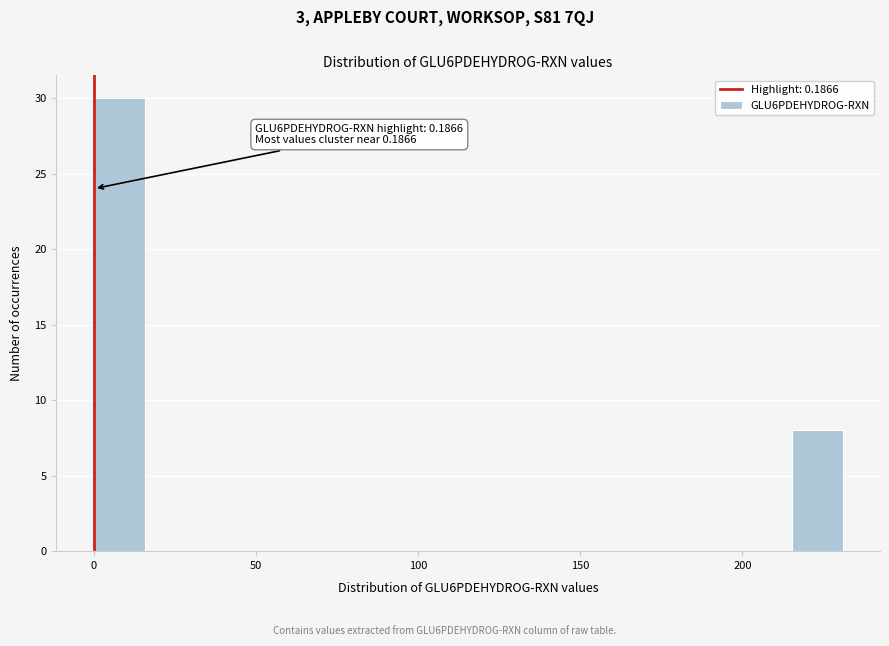

Around what value on the x-axis is the tallest bar? Give the approximate position of its centre, as read against the axis.

10